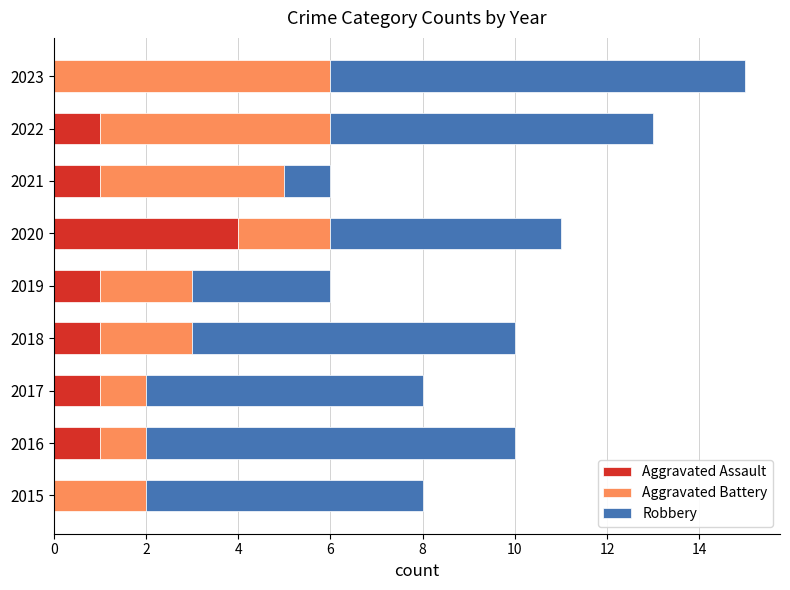

At which category is the sum across all series the highest?

2023